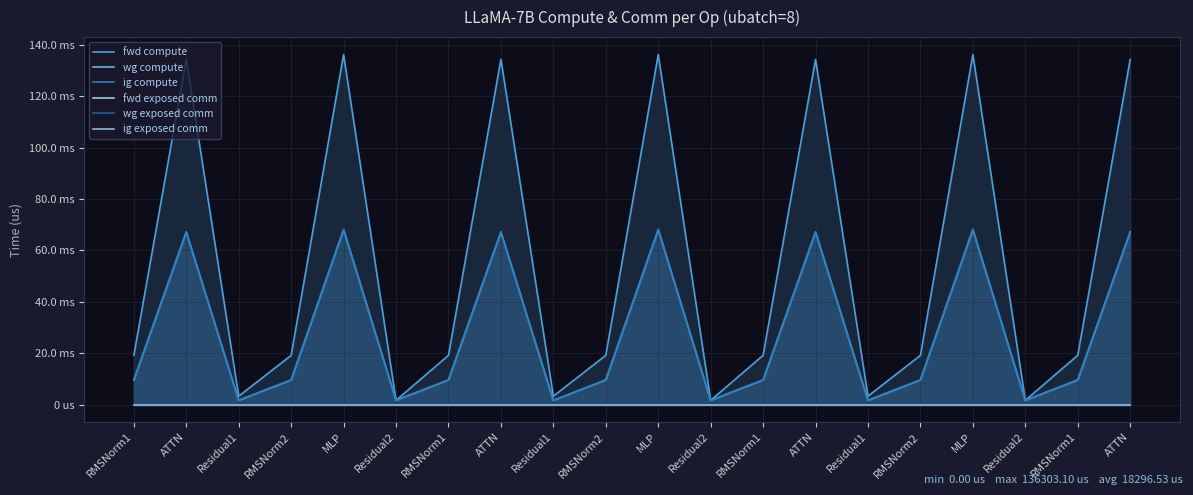

How many data points does each series have?

20